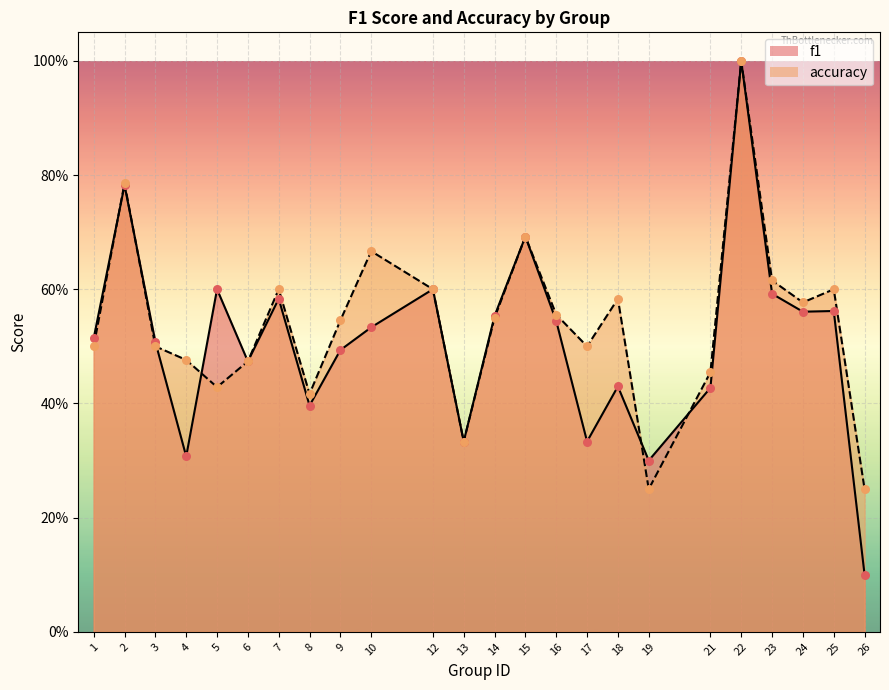

Which series reaches the minimum Y coordinate?

f1